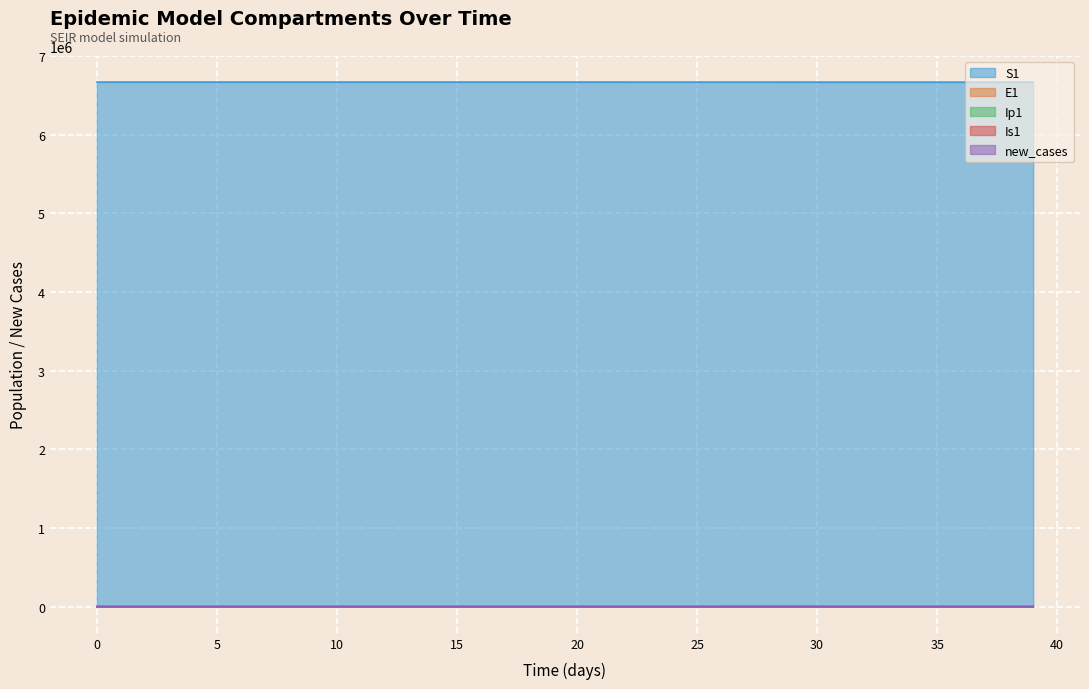

What is the average value of the new_cases series?

32.6